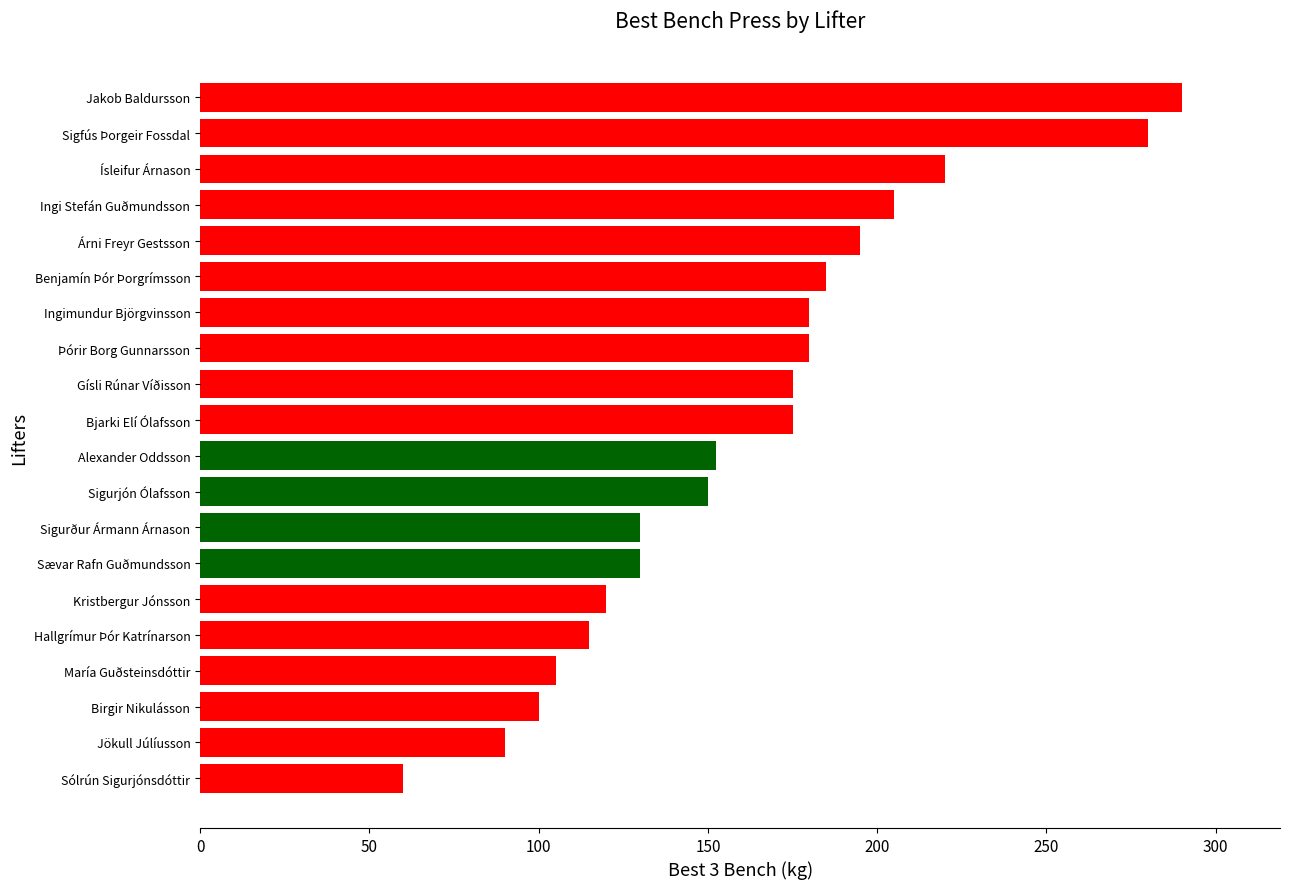

What is the difference between the maximum and minimum values?

230.0